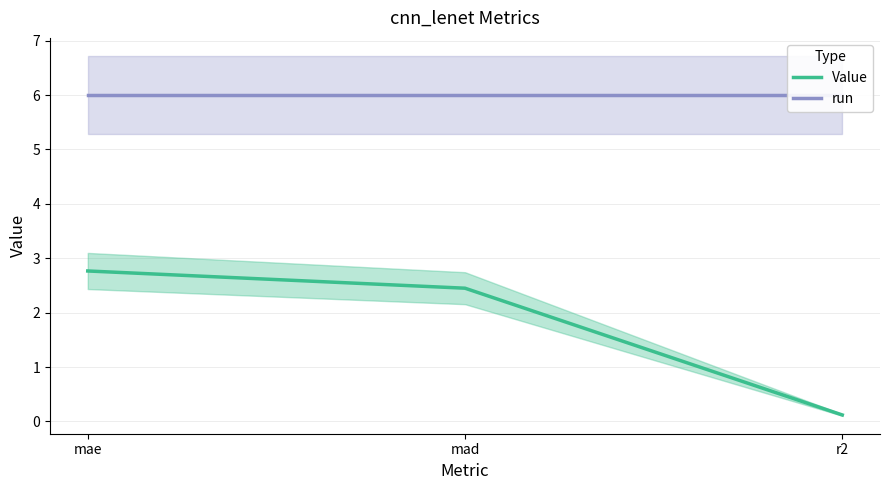

What is the label of the 3rd point from the left?

r2